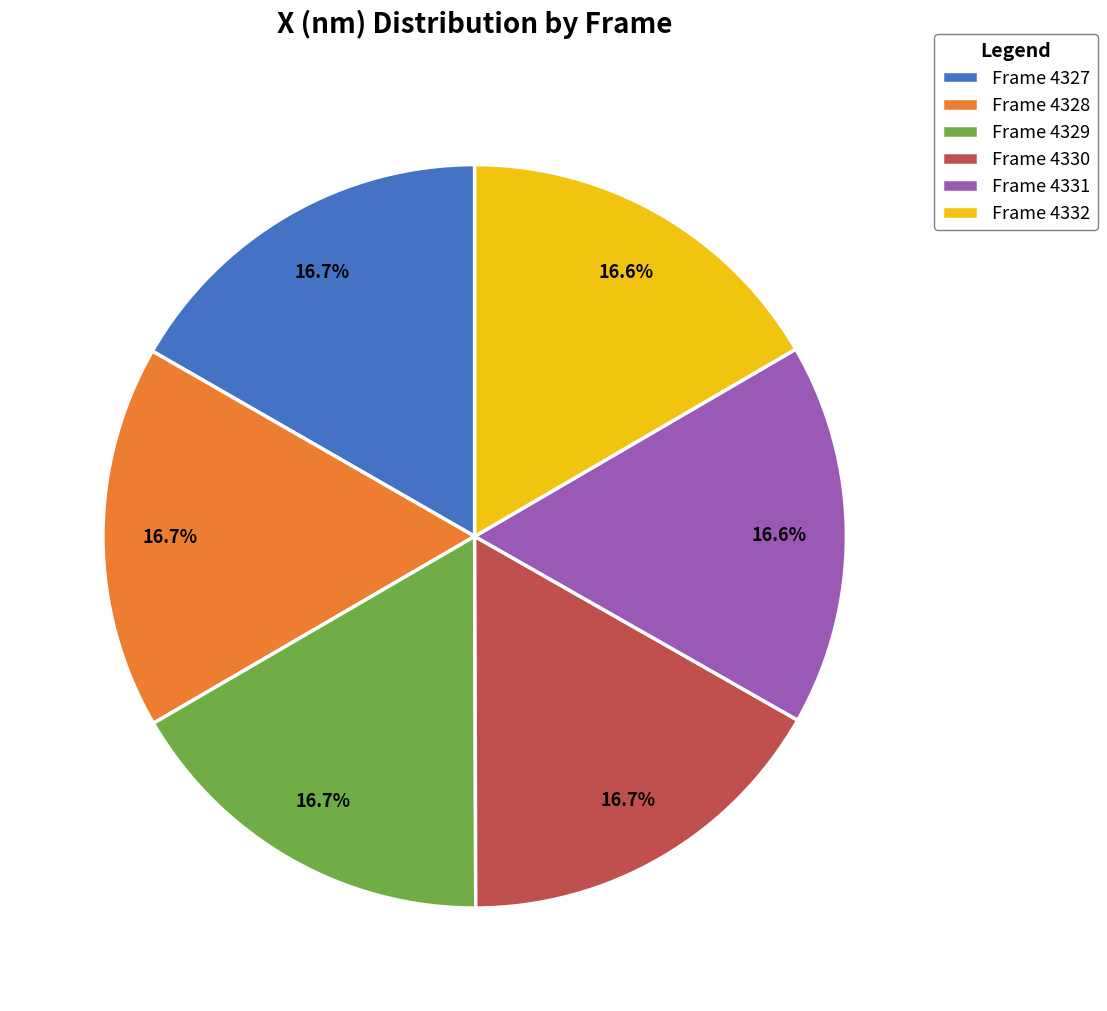

Does any single category account for the majority?

No